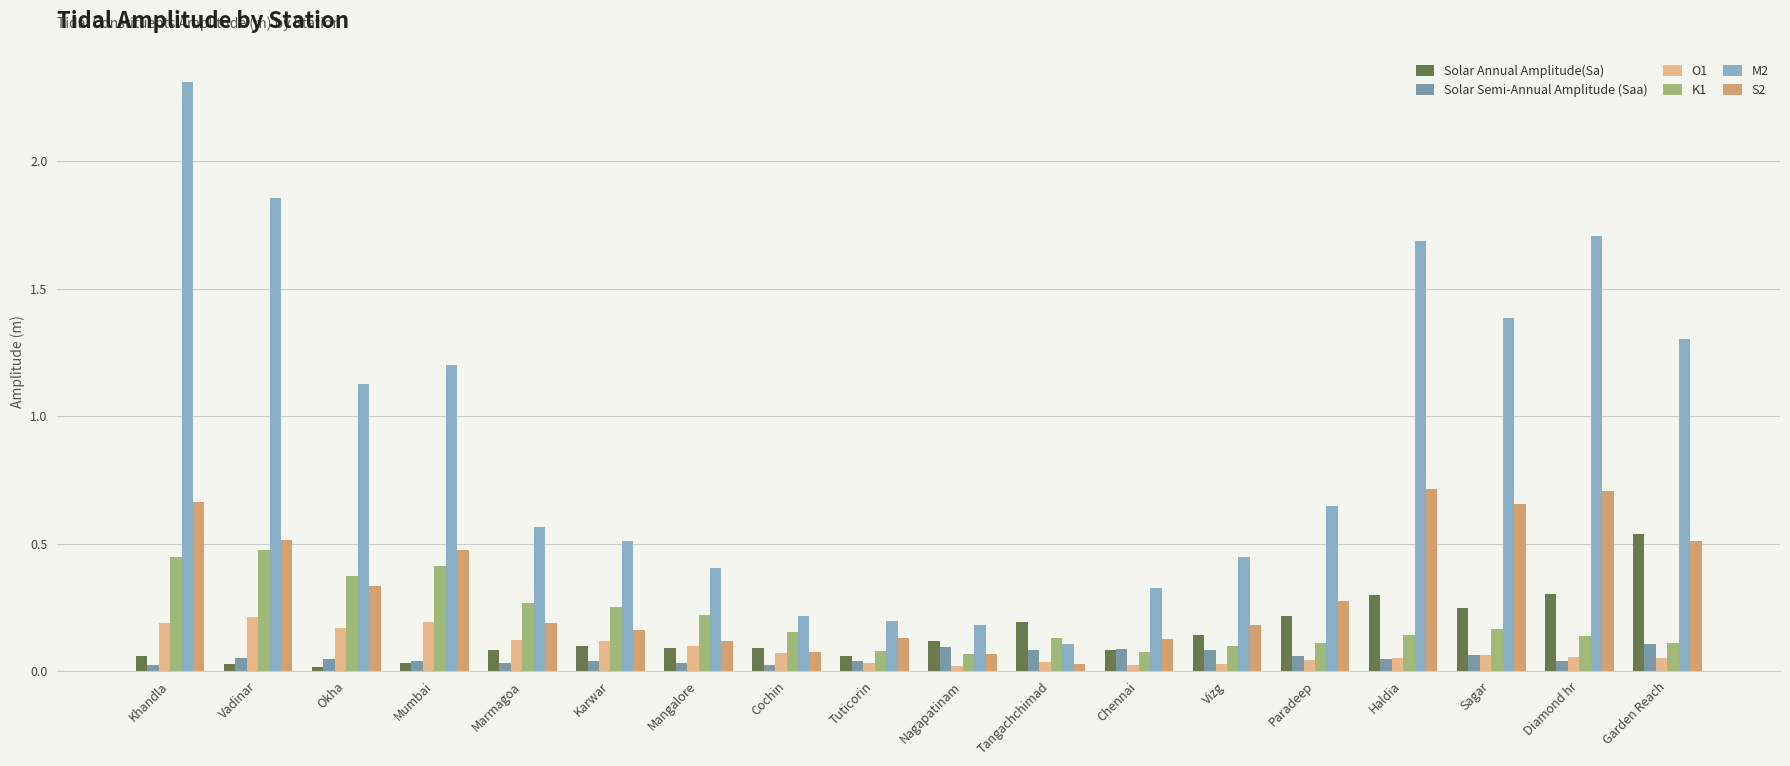

What is the sum of all Solar Annual Amplitude(Sa) values?

2.7